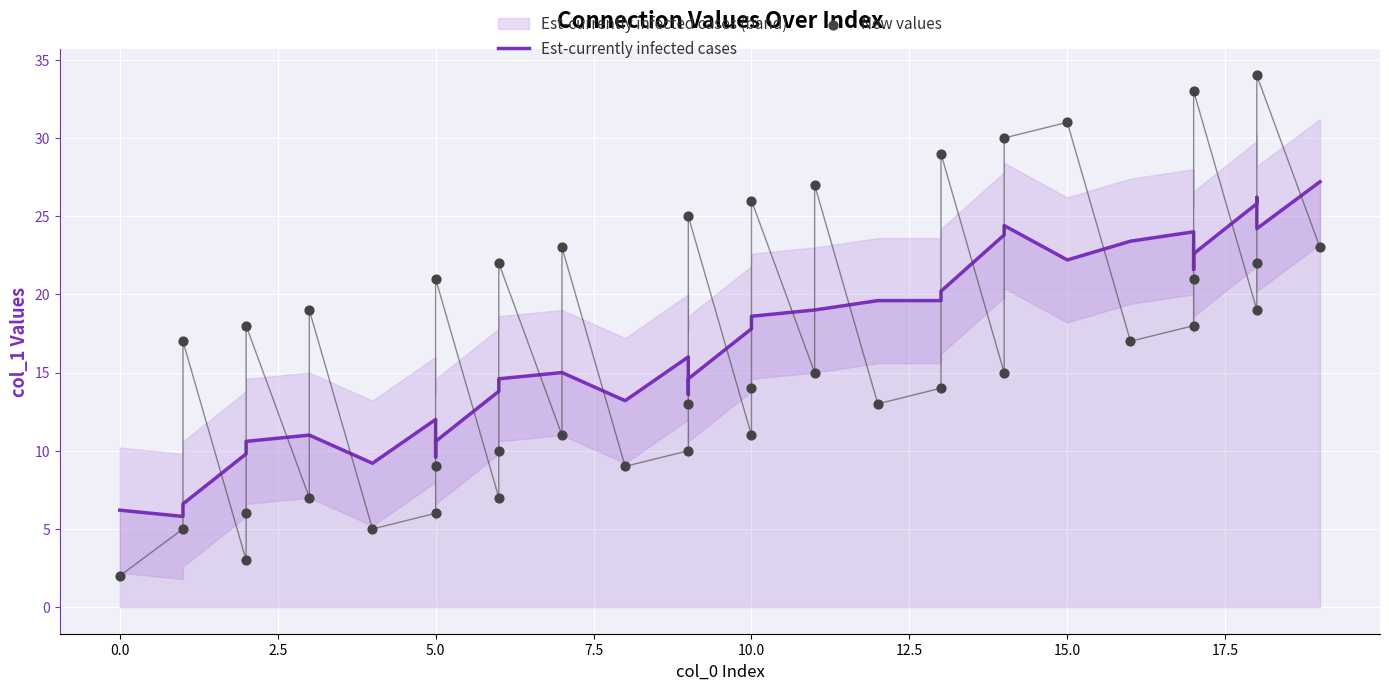

At how many categories does at least one series exceed 32?

2